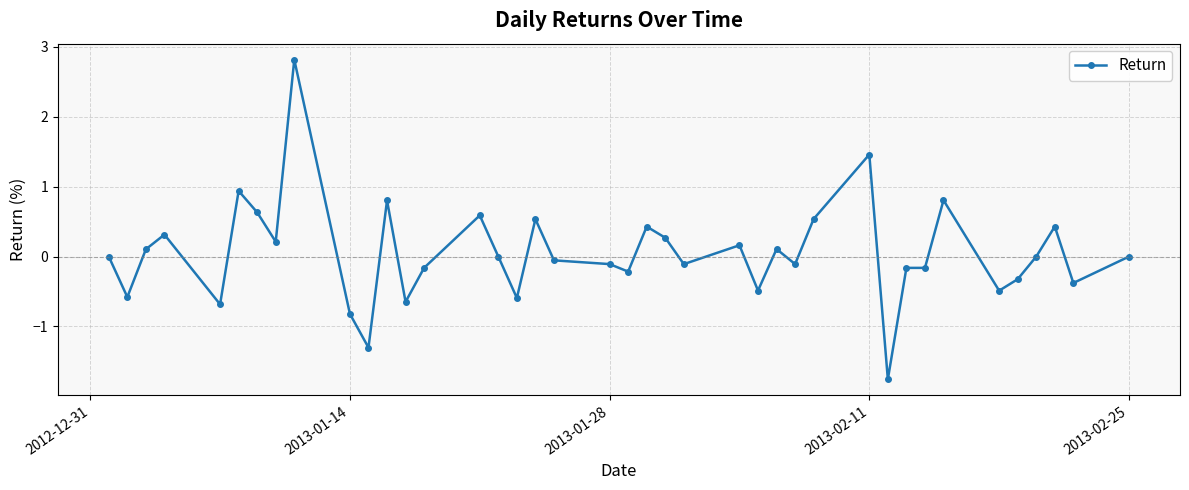

How many lines are shown in the chart?

1